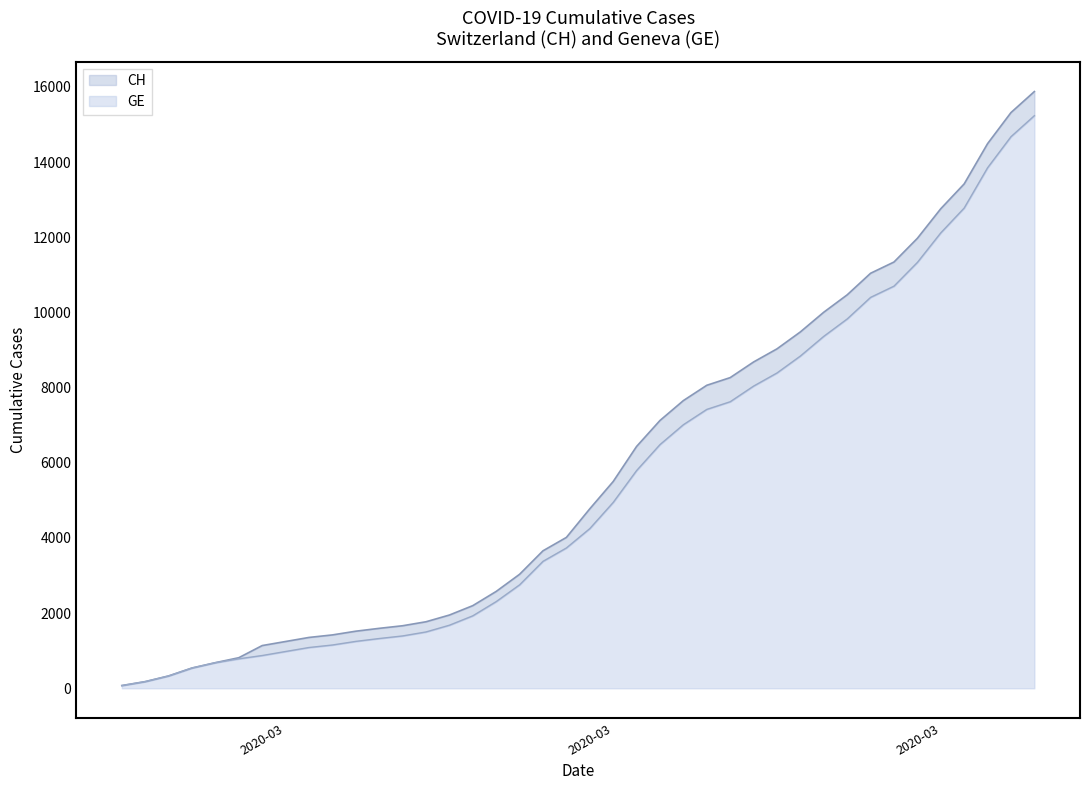

What is the label of the 31st point from the right?

2020-03-05